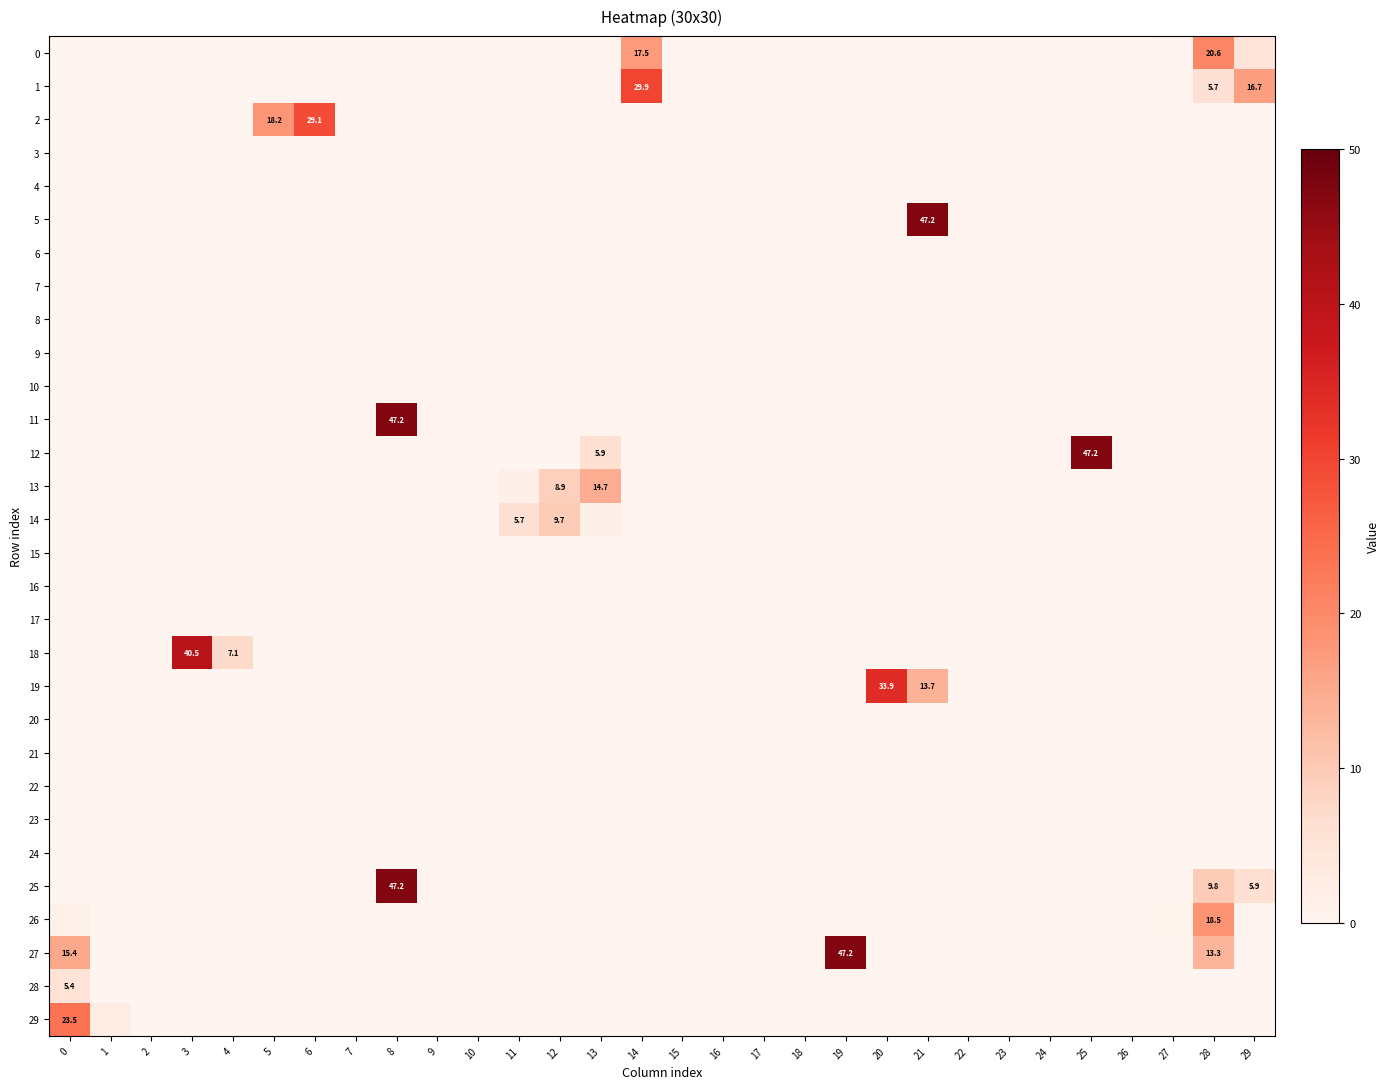

At which category is the sum across all series the highest?

8